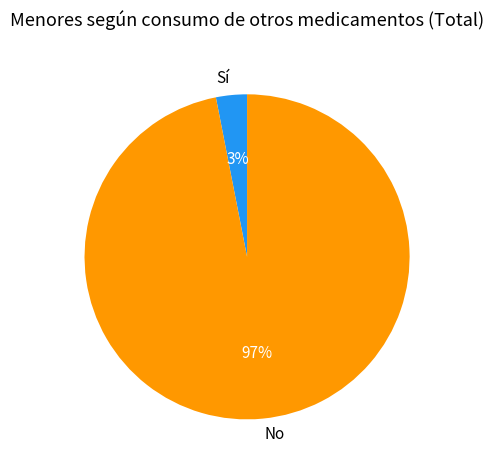

To the nearest percent, what is the average slice percentage?

50%